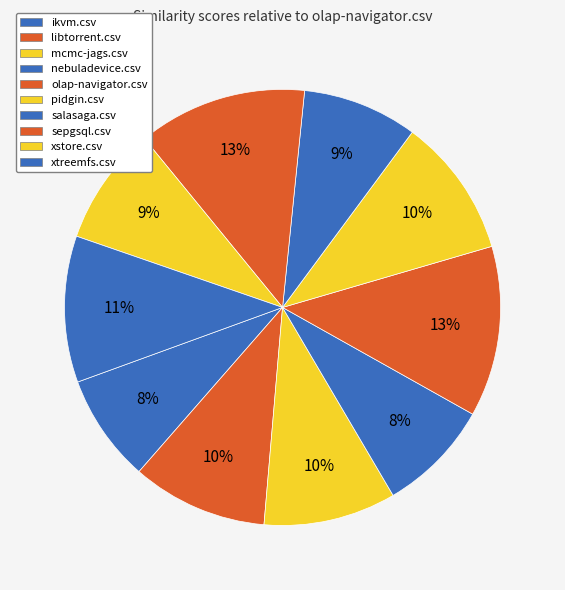

Which slice is the smallest?

ikvm.csv